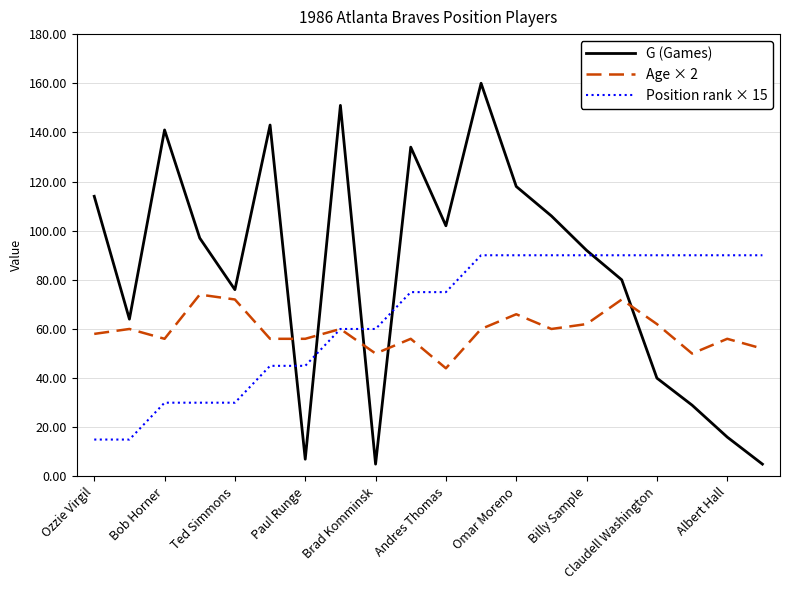

List the series in order of their overall mean, lowest first.

Age × 2, Position rank × 15, G (Games)